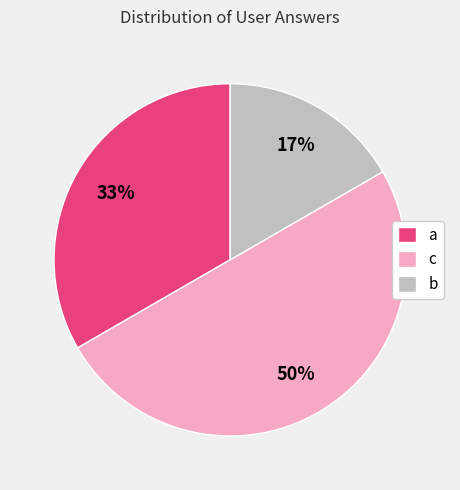

Is a the majority of the pie?

No